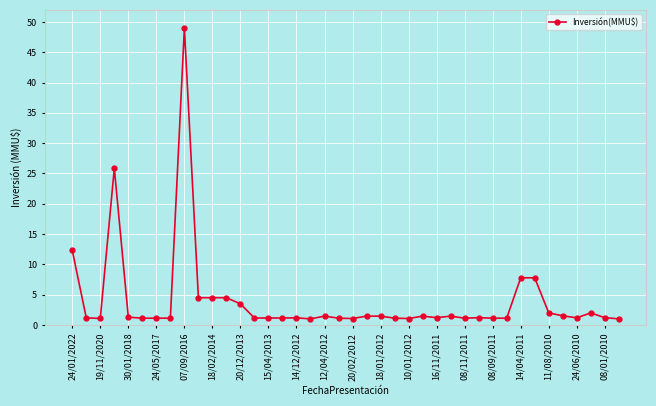

What is the maximum value shown in the chart?

49.0